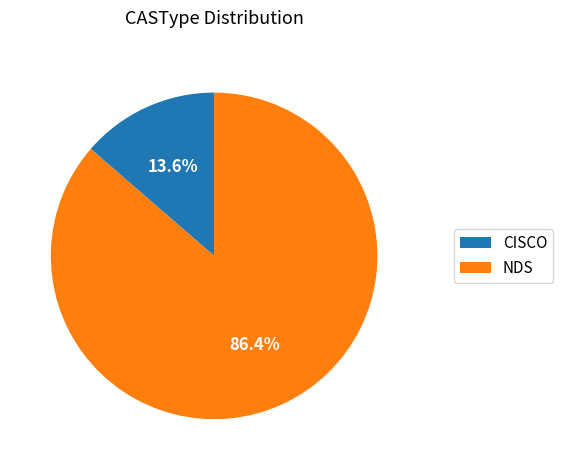

Count the number of slices in the pie.

2